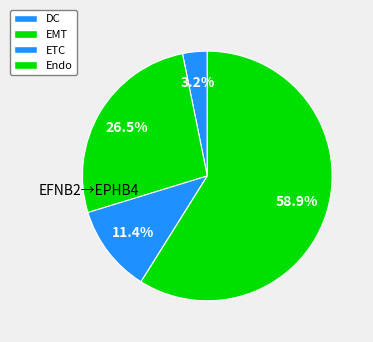

Is it true that Endo is 59% of the pie?

True